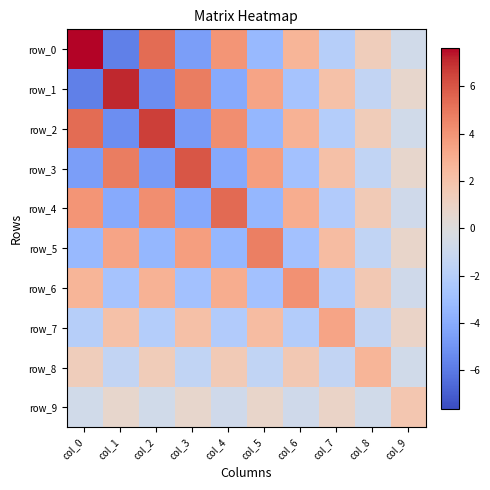

What is the difference between the maximum and minimum values in the row_5 series?

8.2